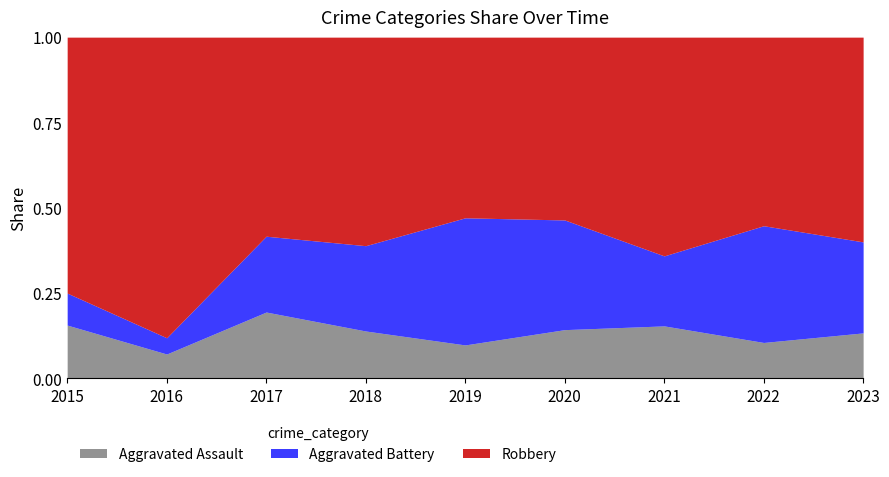

How many interior local valleys does the Aggravated Battery series have?

2